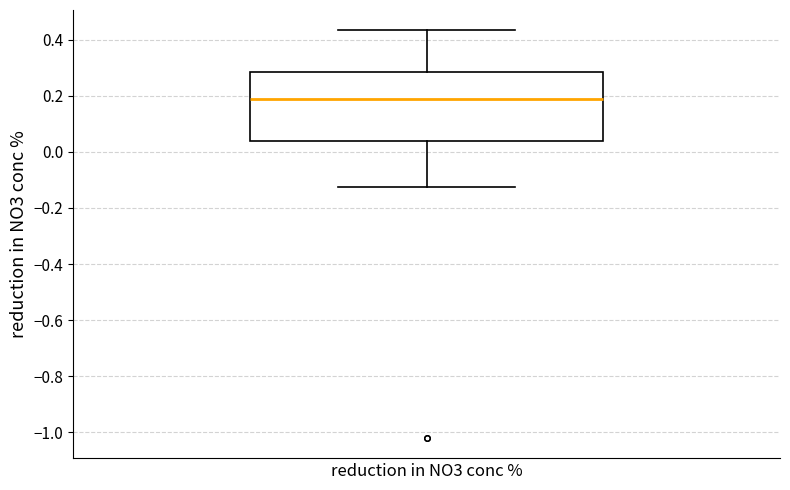

Where is the upper edge of the box for reduction in NO3 conc % on the y-axis? The values are not printed on the chart, so give them approximately, as read against the axis.

0.28